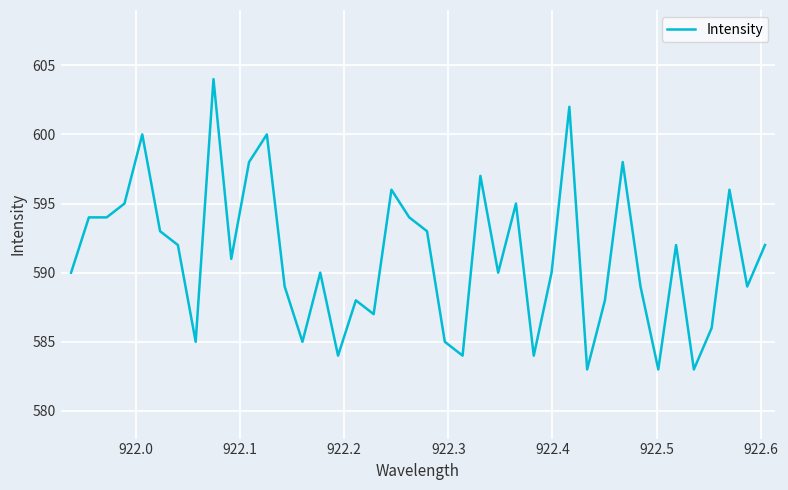

What is the greatest value displayed?

604